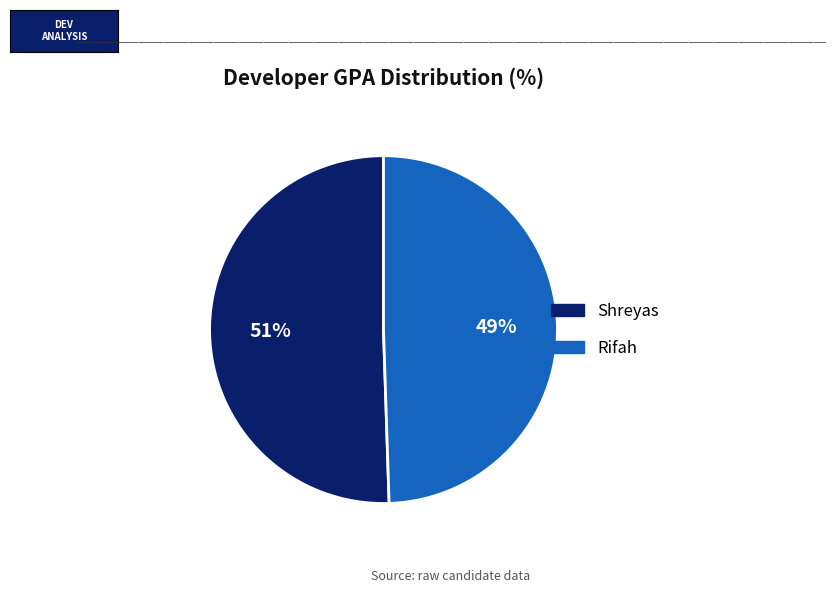

Count the number of slices in the pie.

2